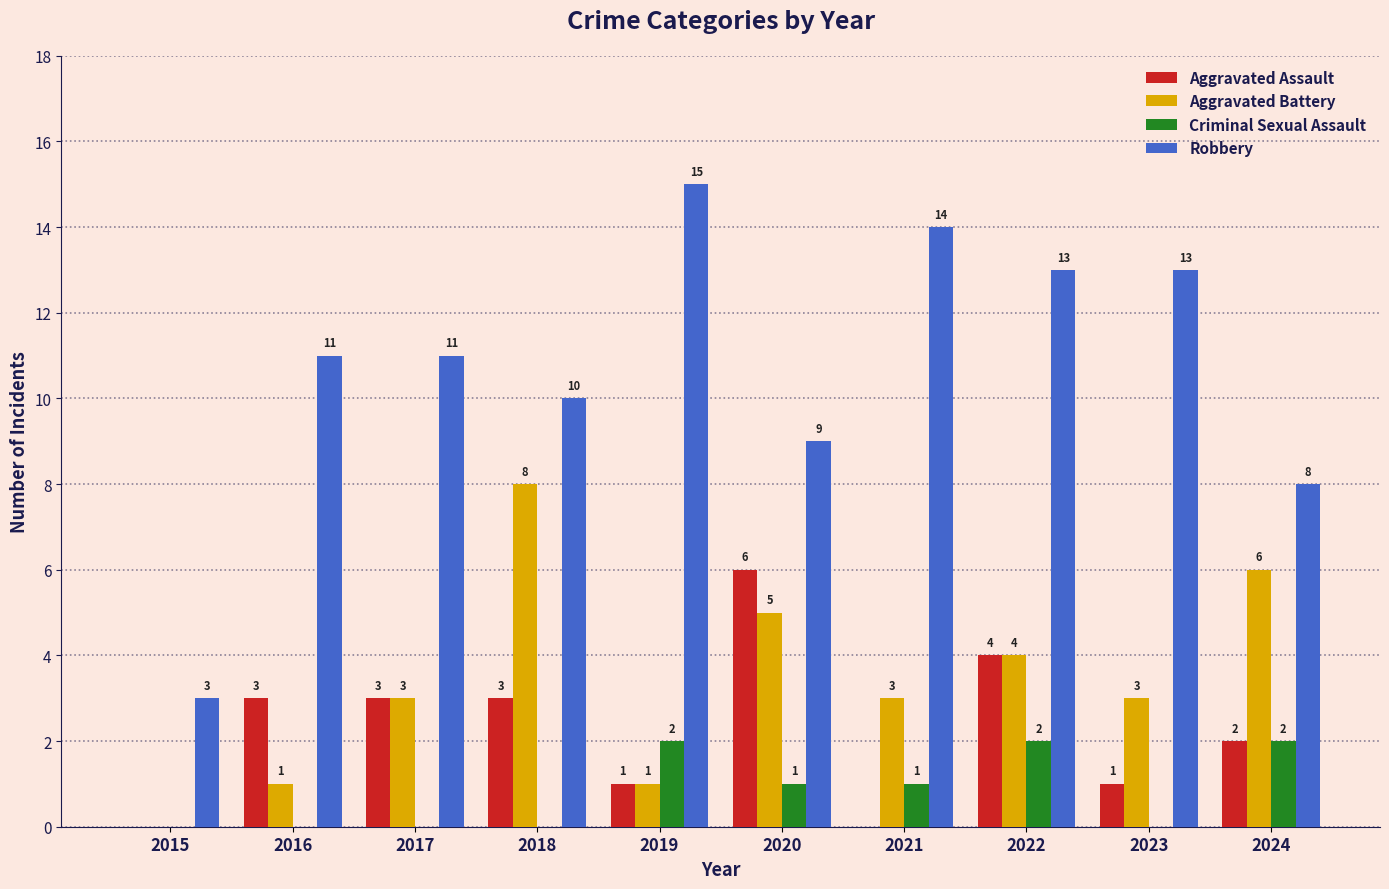

What is the approximate value of Criminal Sexual Assault at 2020?

1